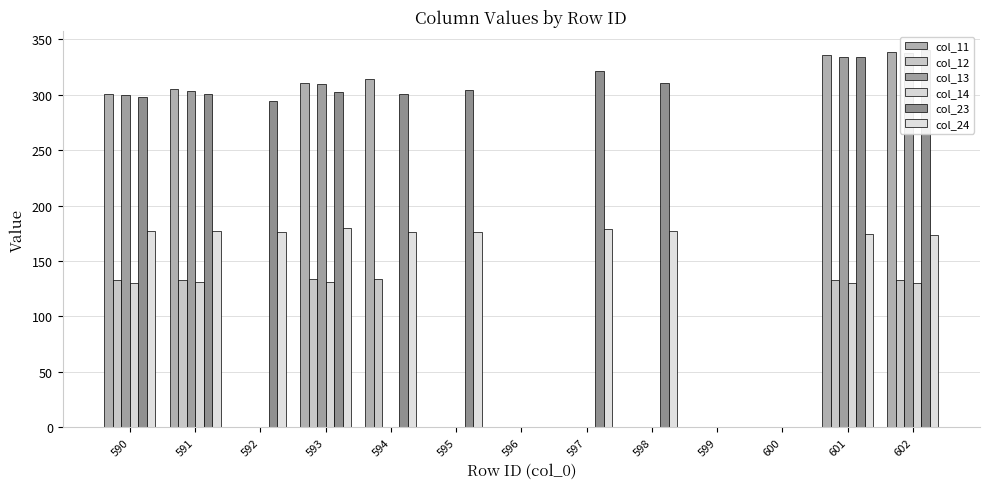

Which series has the largest total across all categories?

col_23